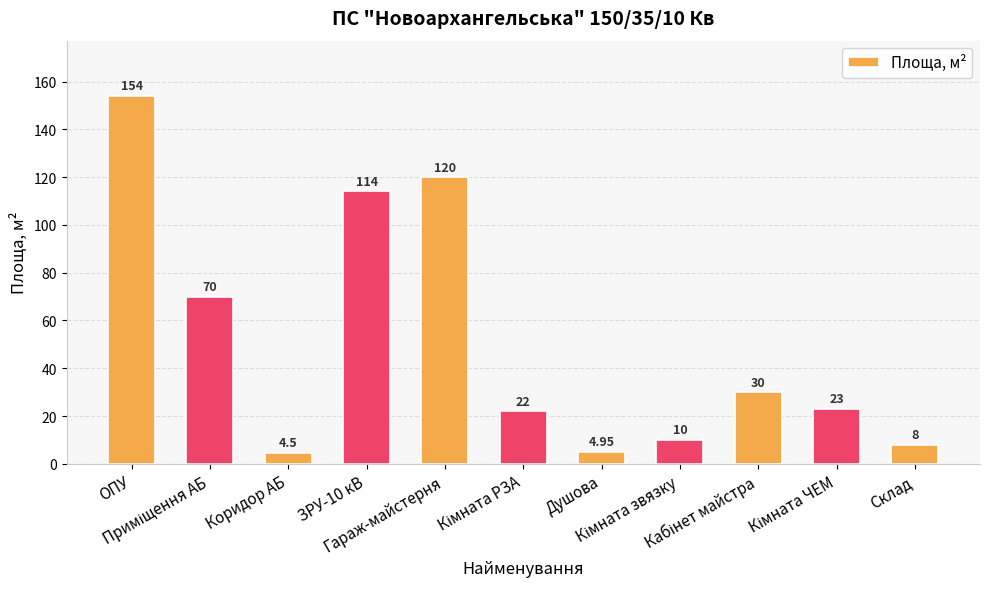

Reading left to right, list all the values displayed in this chart.

154.0	70.0	4.5	114.0	120.0	22.0	5.0	10.0	30.0	23.0	8.0